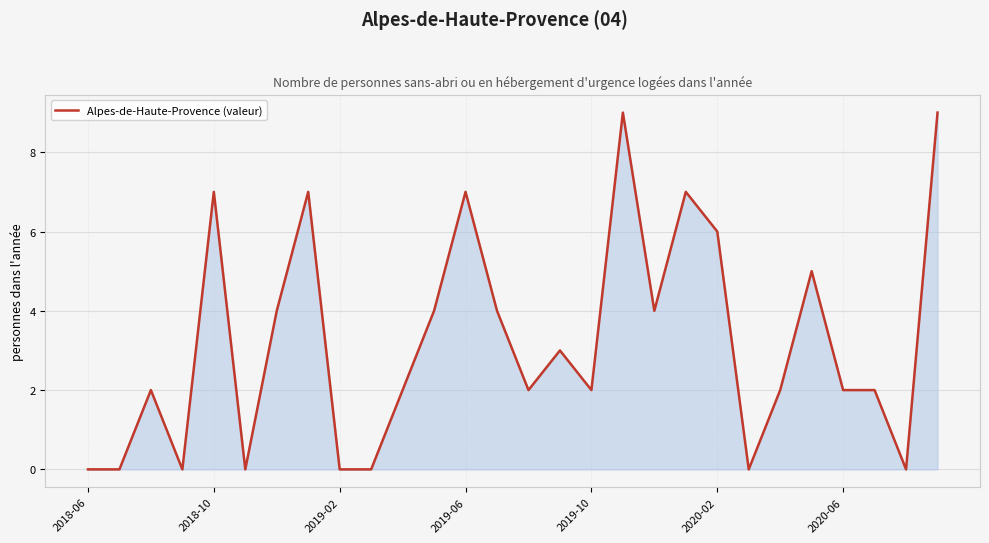

Reading left to right, list all the values displayed in this chart.

0	0	2	0	7	0	4	7	0	0	2	4	7	4	2	3	2	9	4	7	6	0	2	5	2	2	0	9